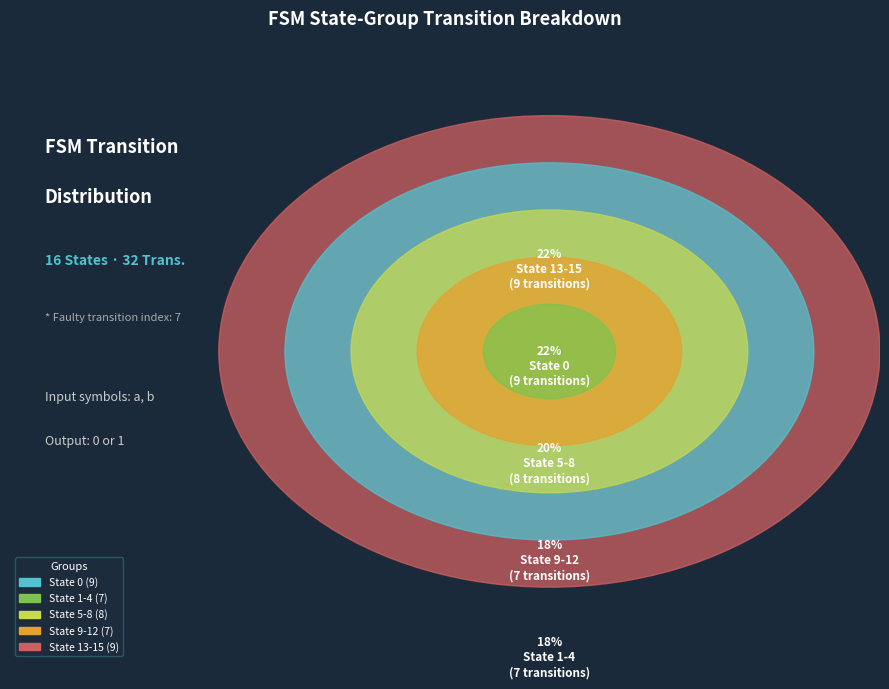

Is it true that State 0 is 22% of the pie?

True